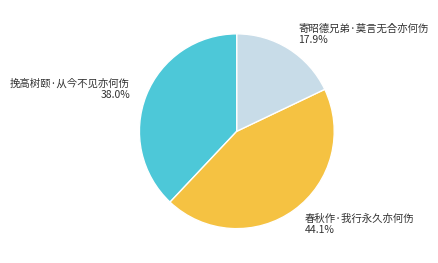

To the nearest percent, what is the combined percentage of 春秋作·我行永久亦何伤 and 挽高树颐·从今不见亦何伤?

82%